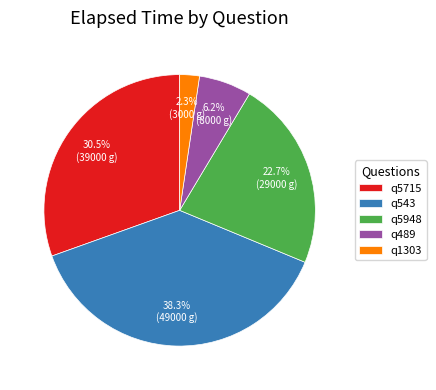

Approximately how many times larger is the value at q5715 compared to q489?

4.9